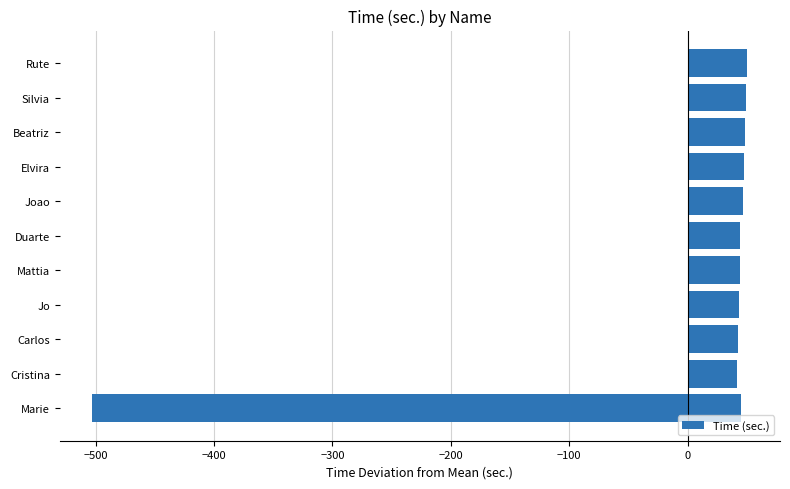

What is the difference between the second highest and second lowest values?

8.0